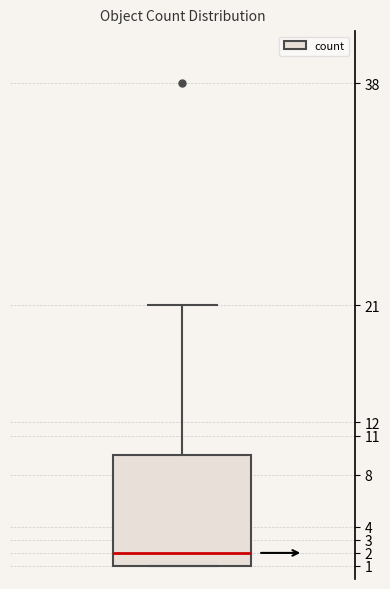

Transcribe this box plot: give where the median line is, the range the box spans, and where the two whiskers end, as read against the y-axis. The values are not printed on the chart, so give them approximately, as read against the axis.

median 2.0, box 1.0 to 9.5, whiskers 1.0 to 21.0